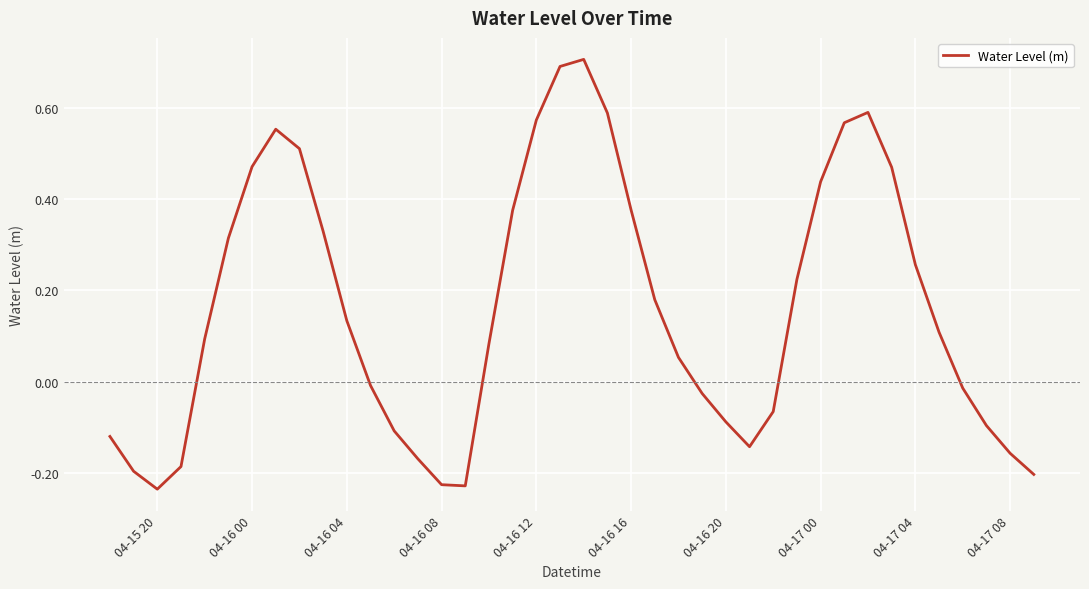

Does the chart display data point markers on the line(s)?

No